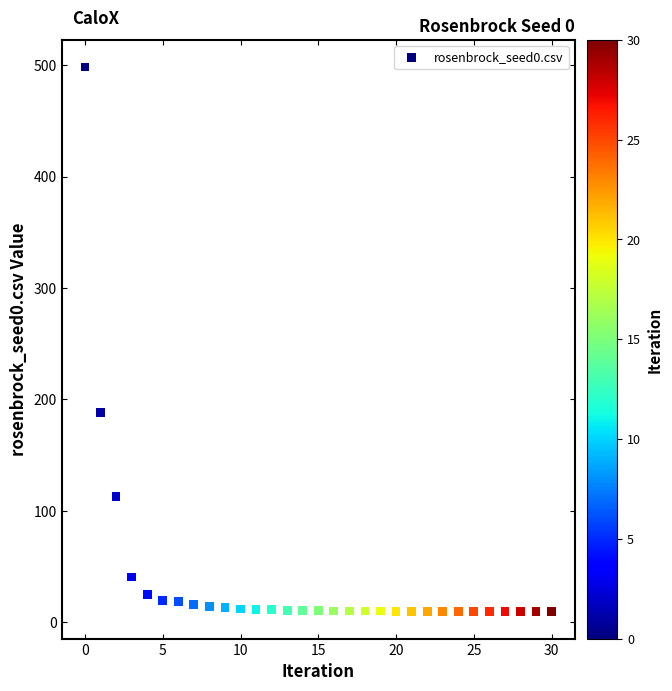

What Y value in the scatter plot is closest to 254?

188.2